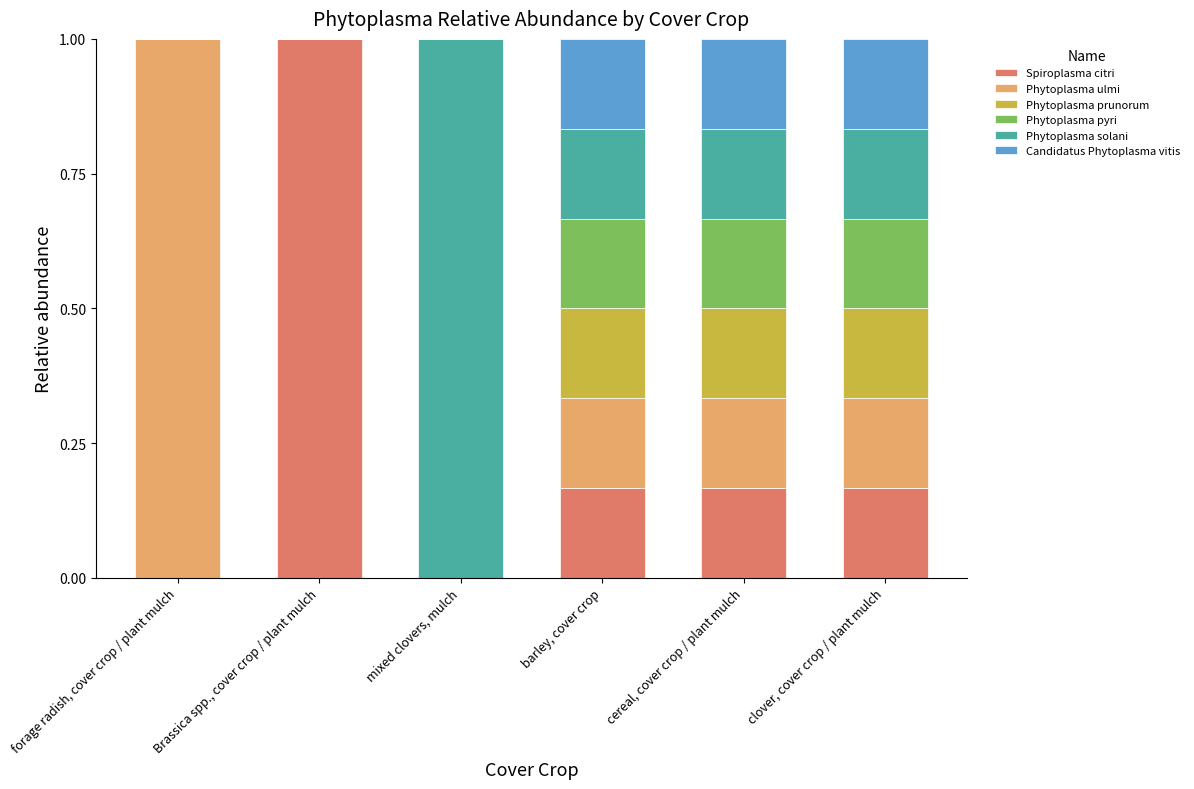

Which category has the highest value in the Spiroplasma citri series?

Brassica spp., cover crop / plant mulch